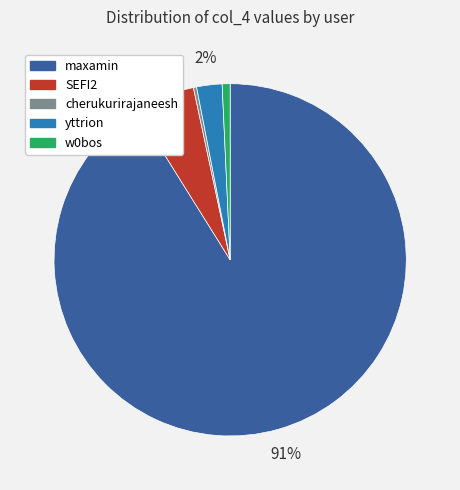

How many slices are in this pie chart?

5